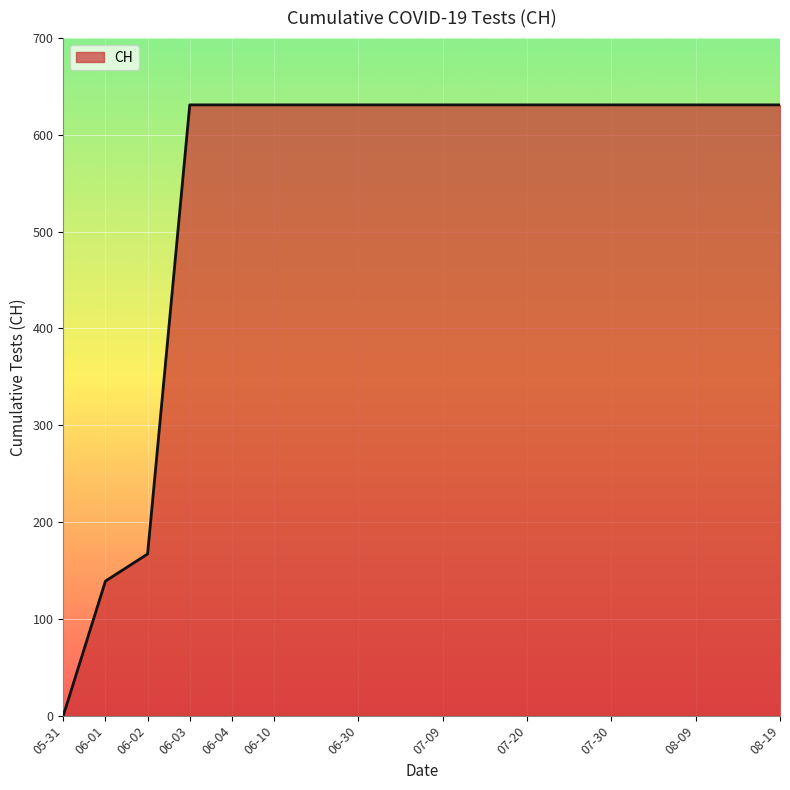

What is the maximum value shown in the chart?

631